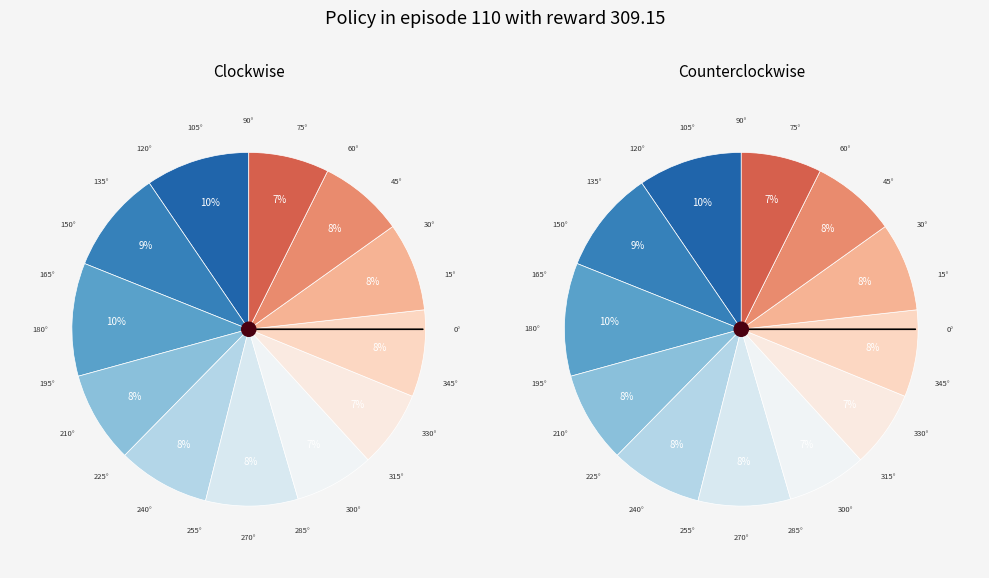

The 2020-06-16 slice represents 17% of the pie. True or false?

False